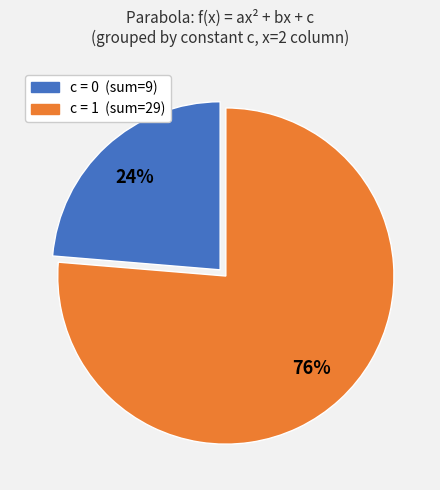

Is there any slice that represents more than half of the pie?

Yes